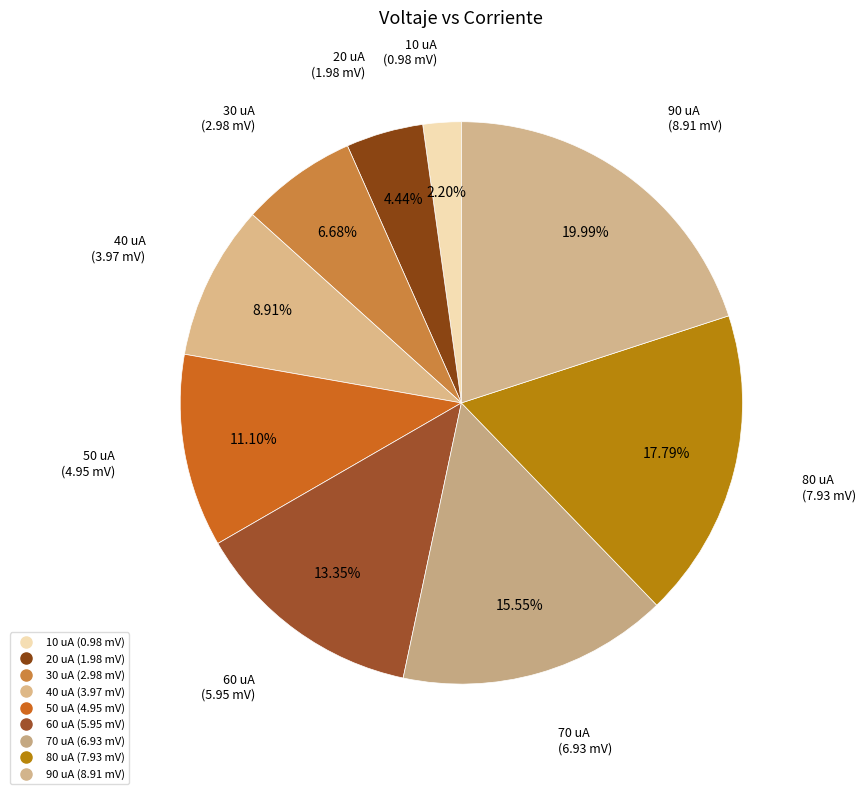

Is the sum of 80 uA and 90 uA greater than half?

No